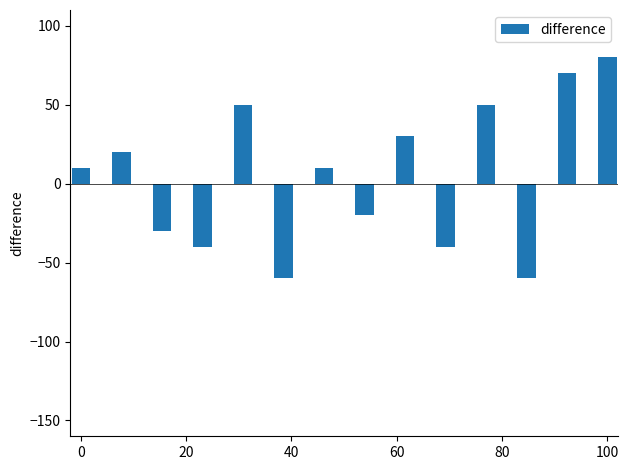

How many distinct data groups are displayed?

1